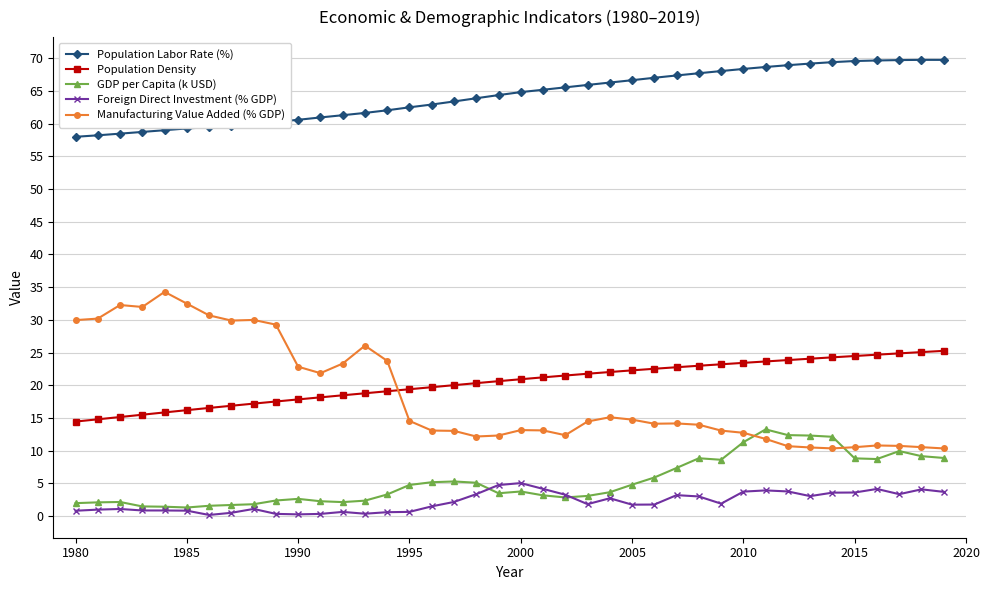

True or false: Manufacturing Value Added (% GDP) has more than 2 points higher than both neighbors.

True